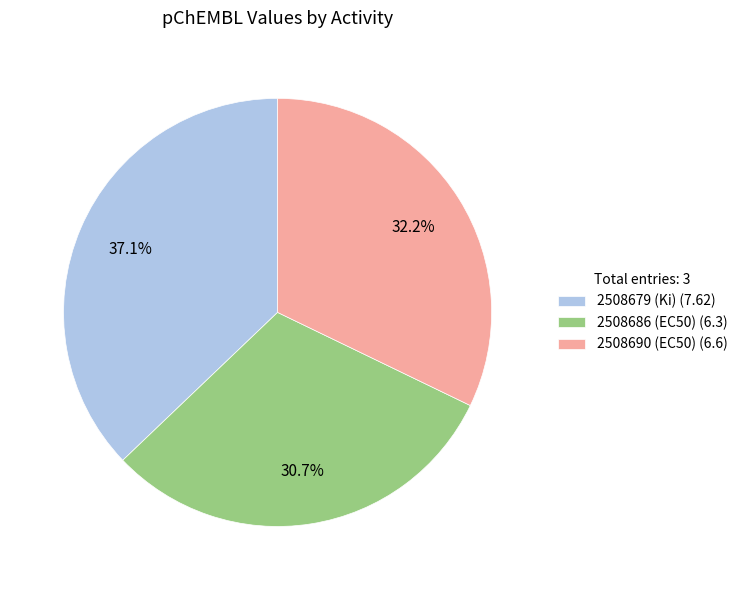

How many segments does this pie chart have?

3